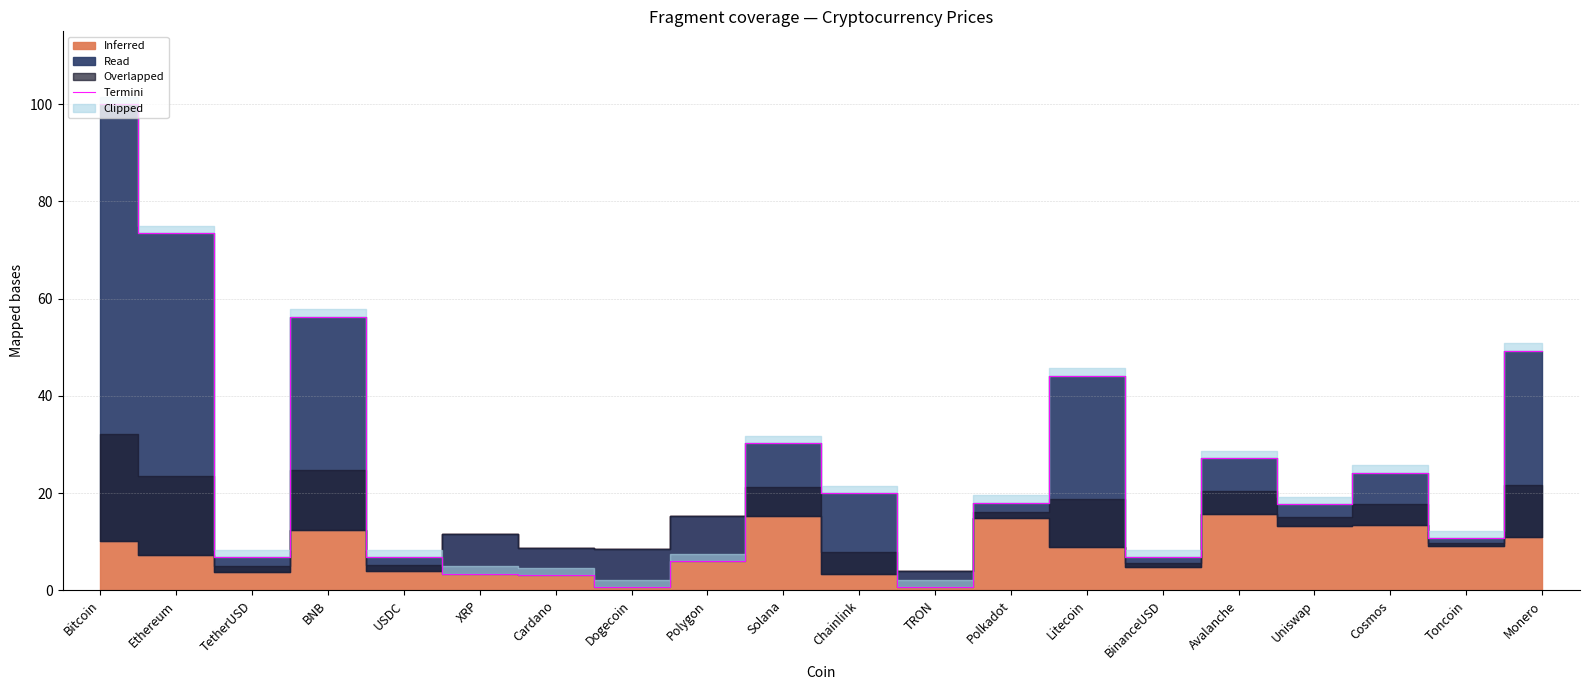

What is the greatest value displayed?

100.0